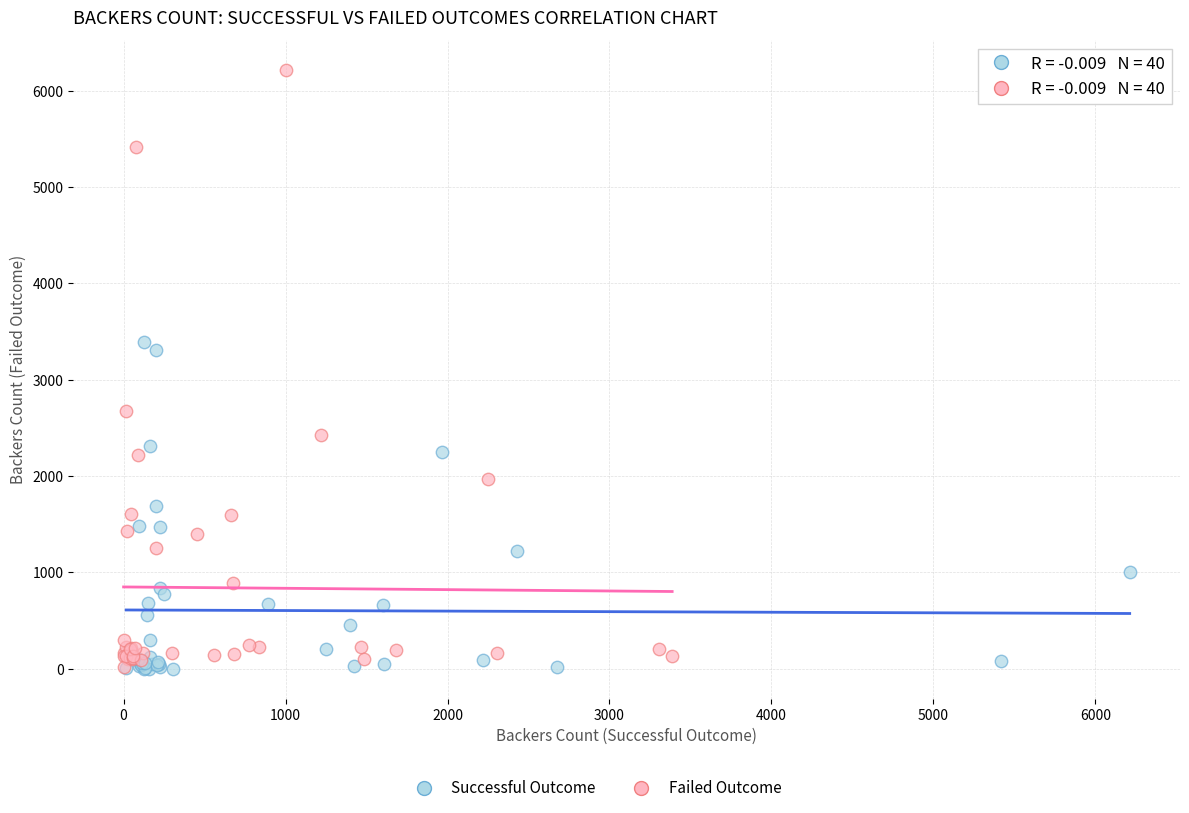

Which series contains the highest Y value?

Failed Outcome